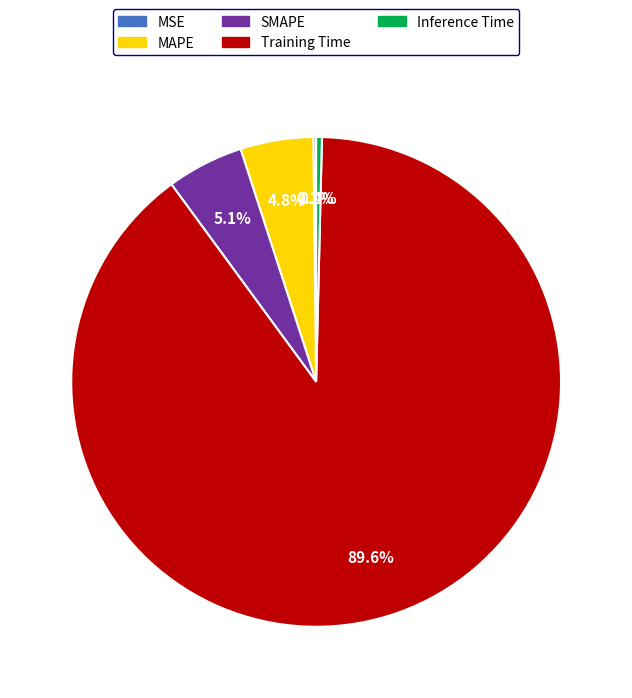

What percentage is NOT represented by MAPE?

95.2%